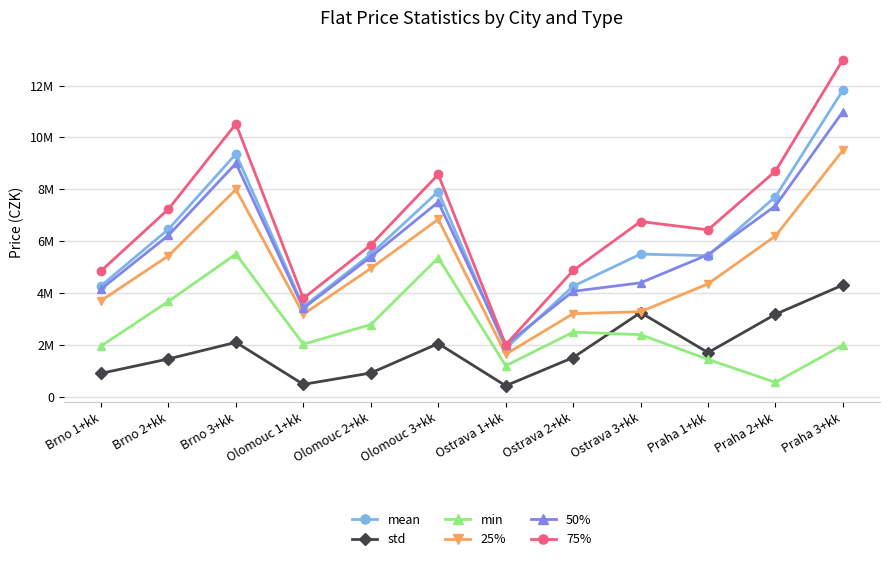

Is this an area chart (filled region under the line)?

No